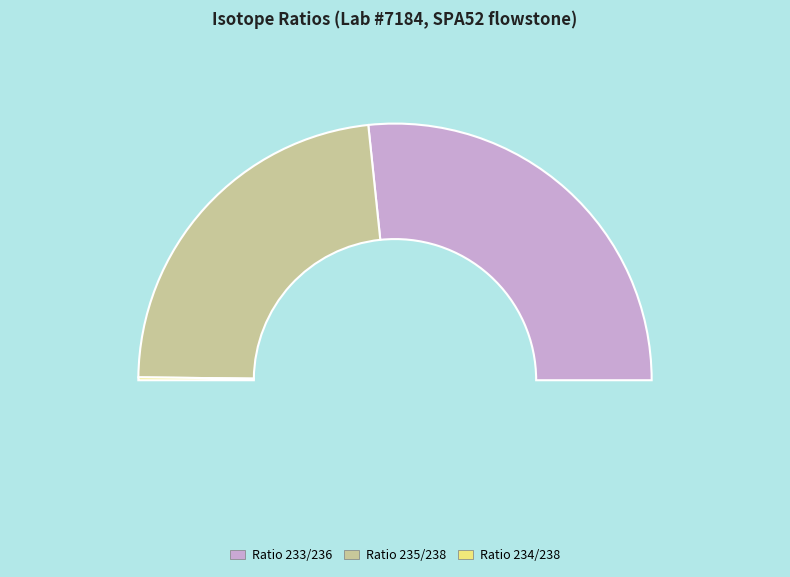

Do Ratio 233/236 and Ratio 235/238 together represent more than half of the pie?

Yes